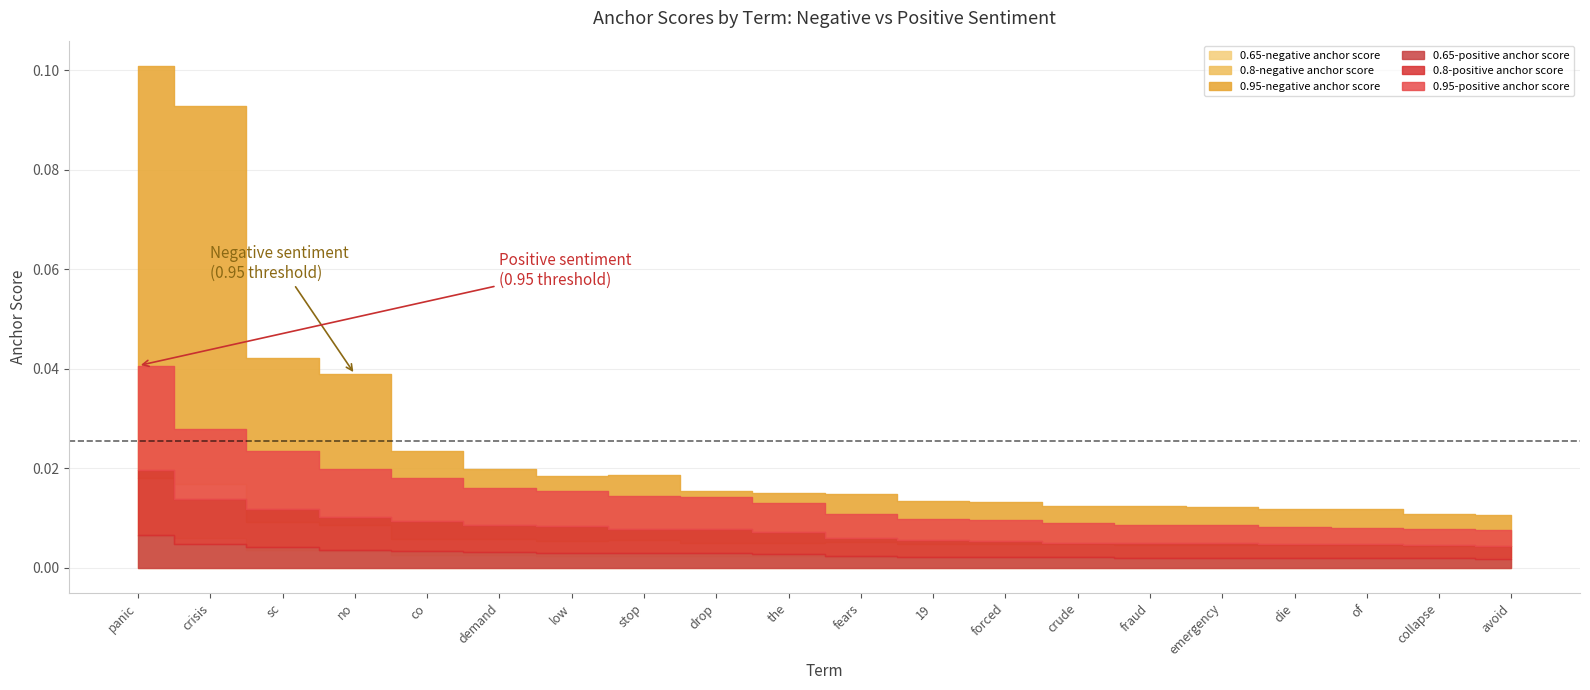

Which series ends up on top after the final intersection of 0.65-negative anchor score and 0.65-positive anchor score?

0.65-negative anchor score